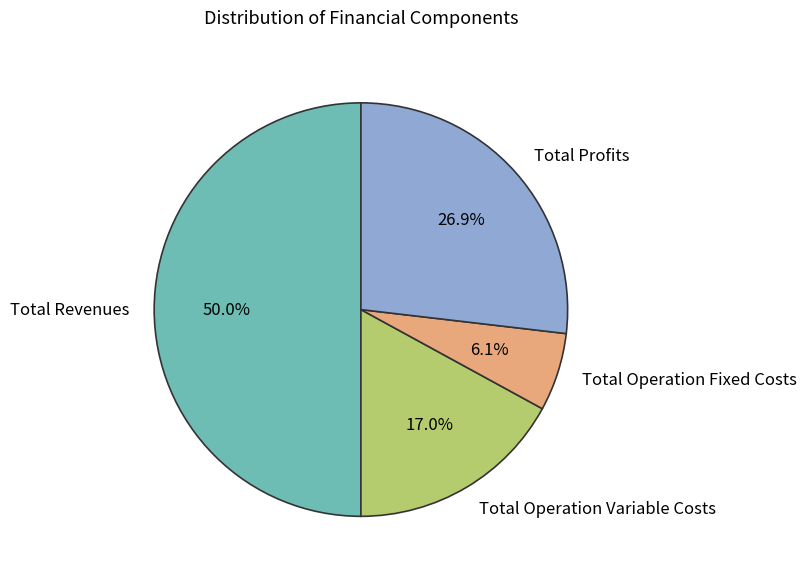

To the nearest percent, what is the difference between the largest and smallest slice percentages?

44%